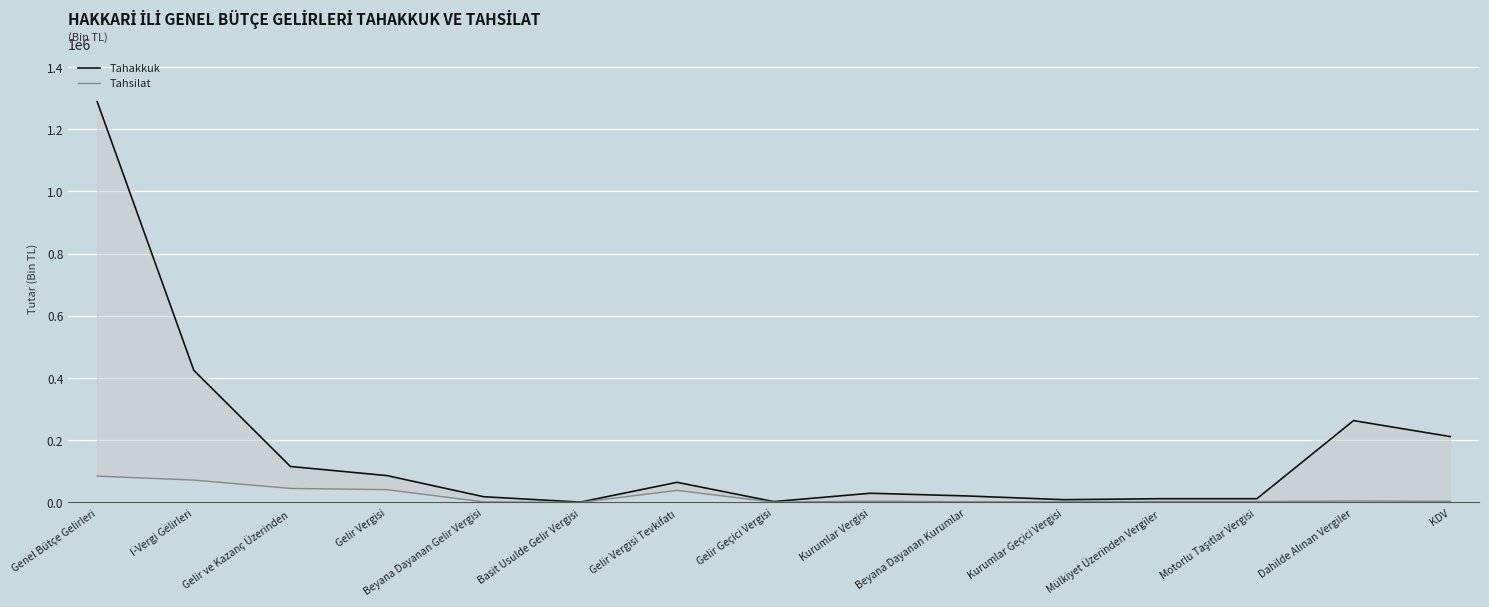

Between Kurumlar Vergisi and KDV, which series saw the biggest shift?

Tahakkuk